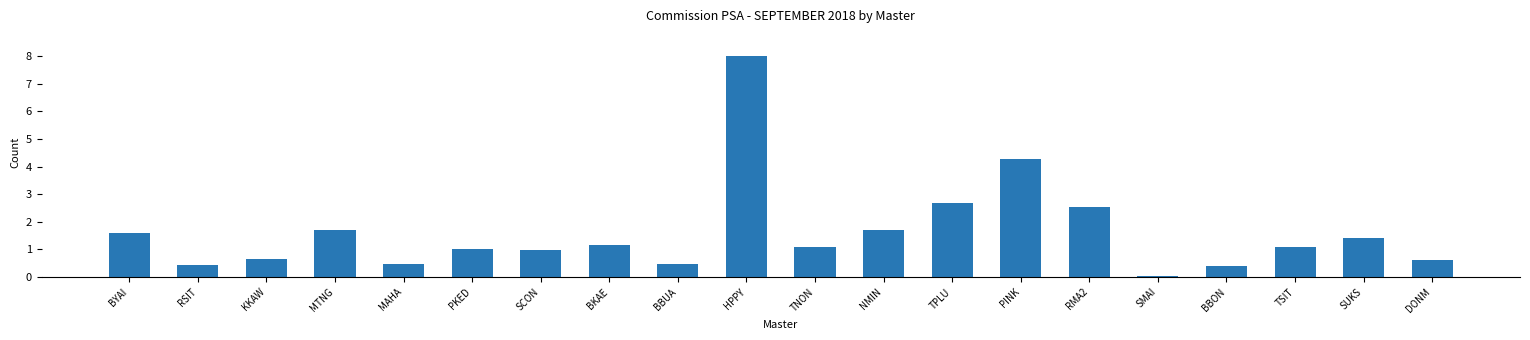

Does the chart contain stacked bars?

No